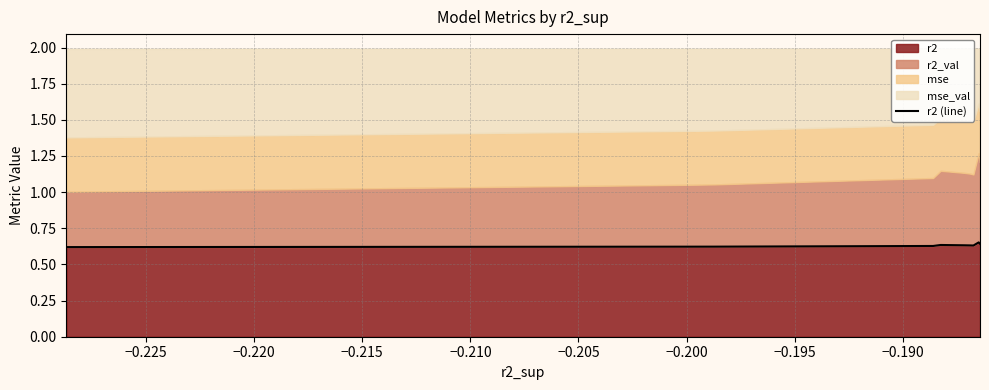

The value at −0.190 is 0.4. True or false?

False